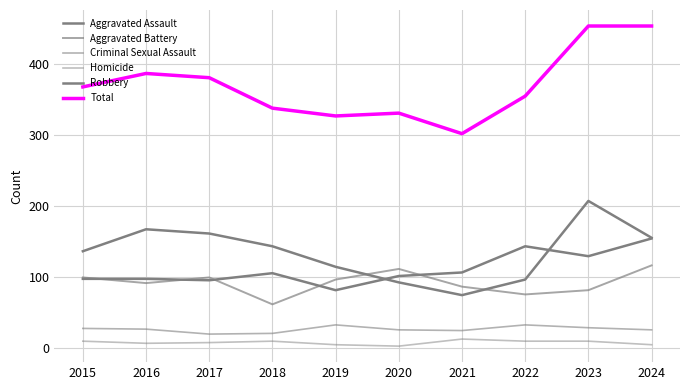

Rank the series at 2015 from highest to lowest value.

Total, Robbery, Aggravated Battery, Aggravated Assault, Criminal Sexual Assault, Homicide